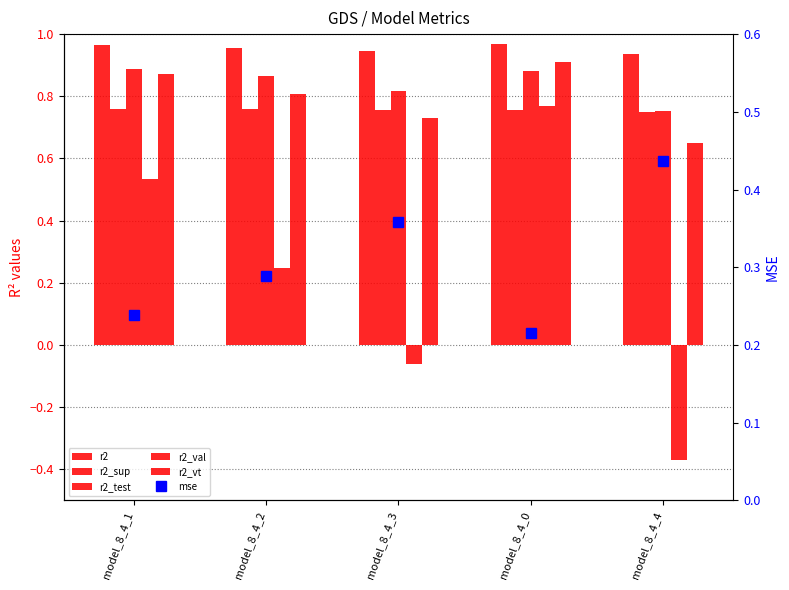

At which label does r2_val reach its peak?

model_8_4_0